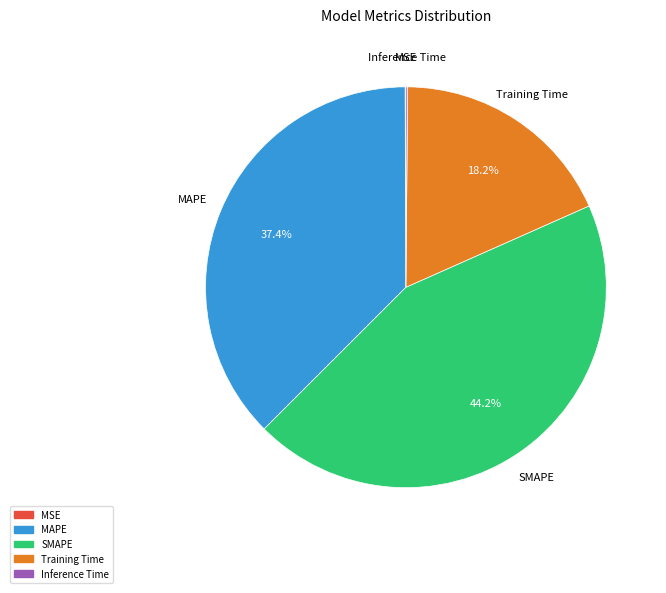

True or false: Training Time accounts for 18% of the total.

True